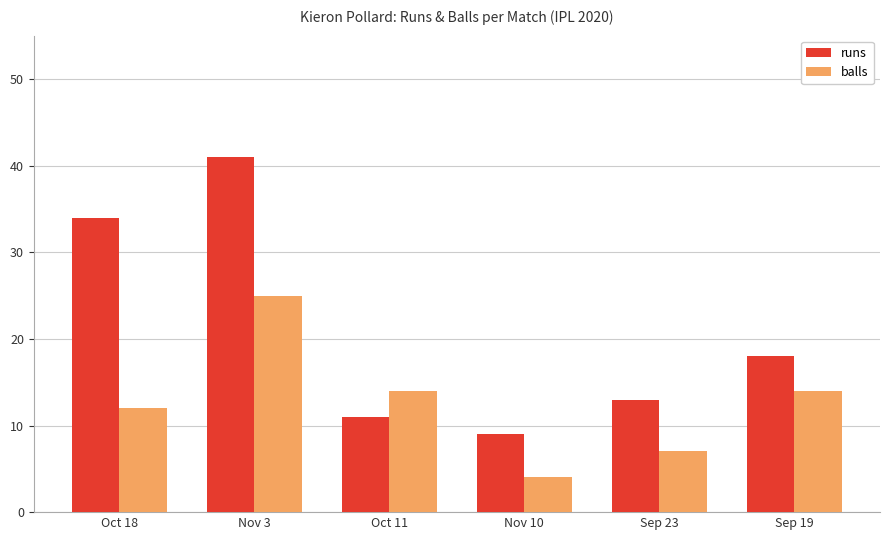

How many values in the balls series are below 14?

3